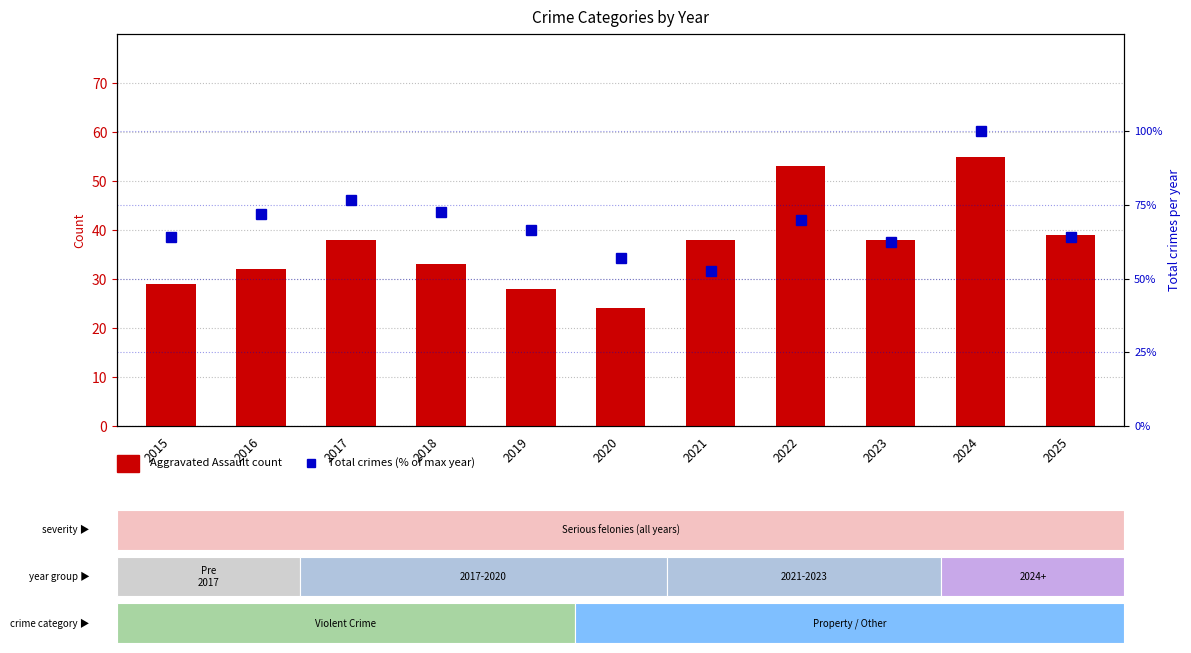

At which label does Aggravated Assault first exceed 38?

2022